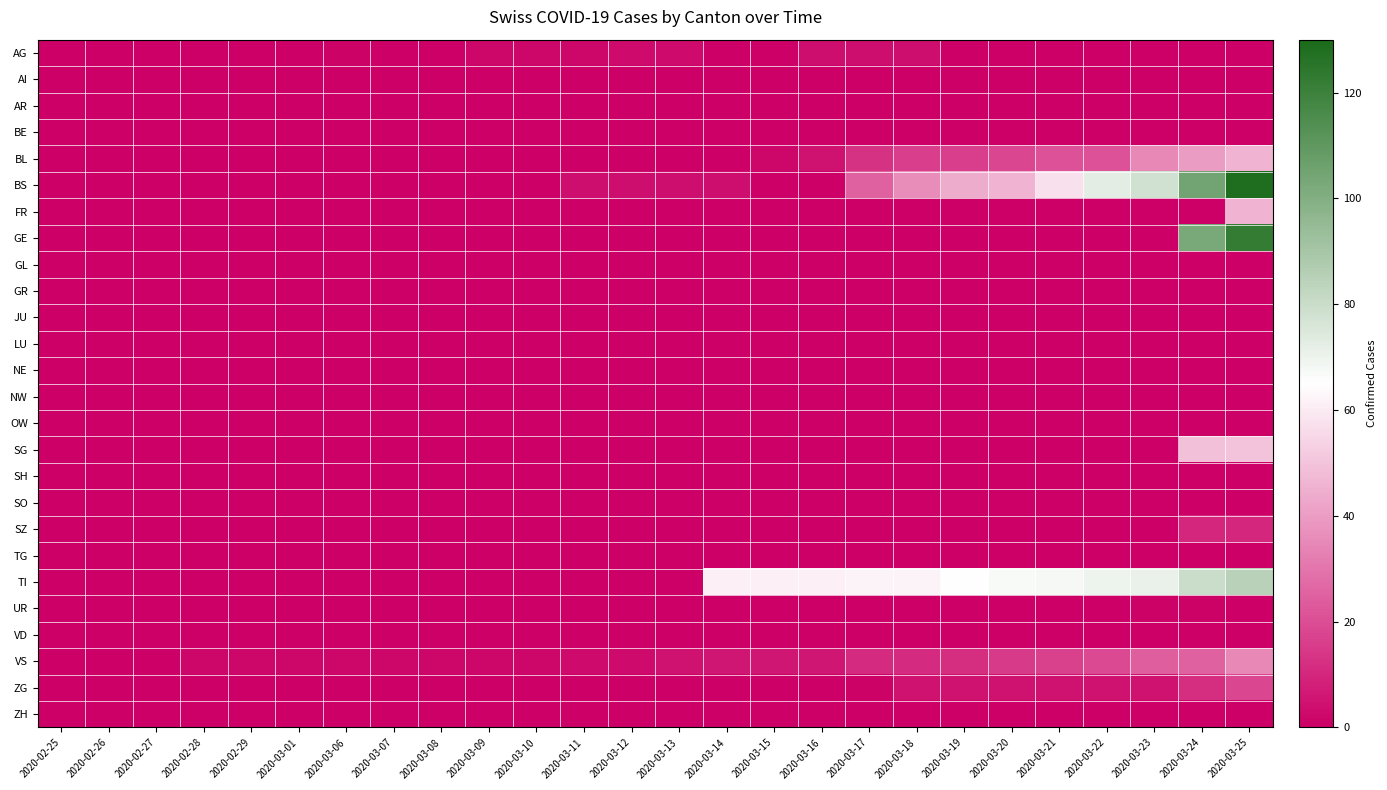

Which series has the widest spread of values?

BS